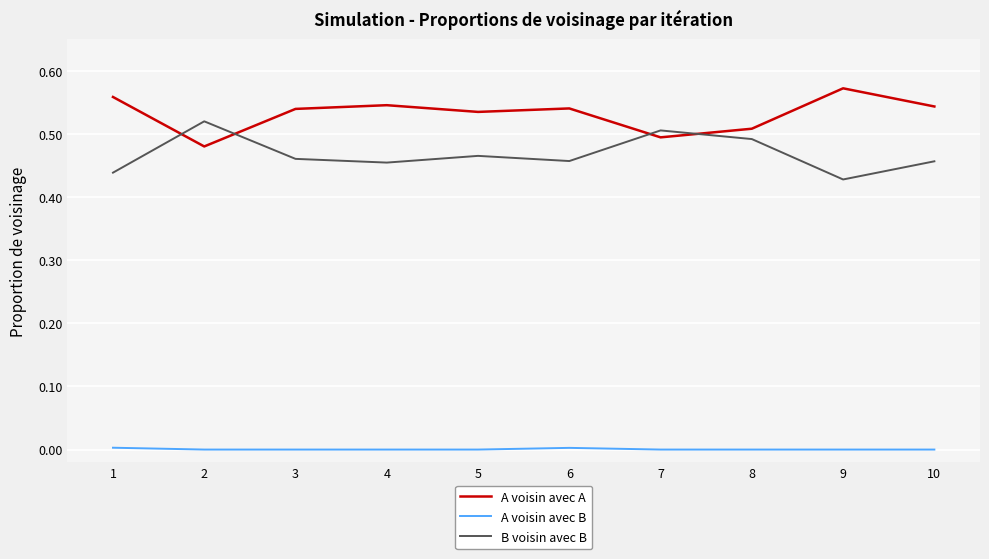

True or false: A voisin avec B and B voisin avec B intersect in this chart.

False